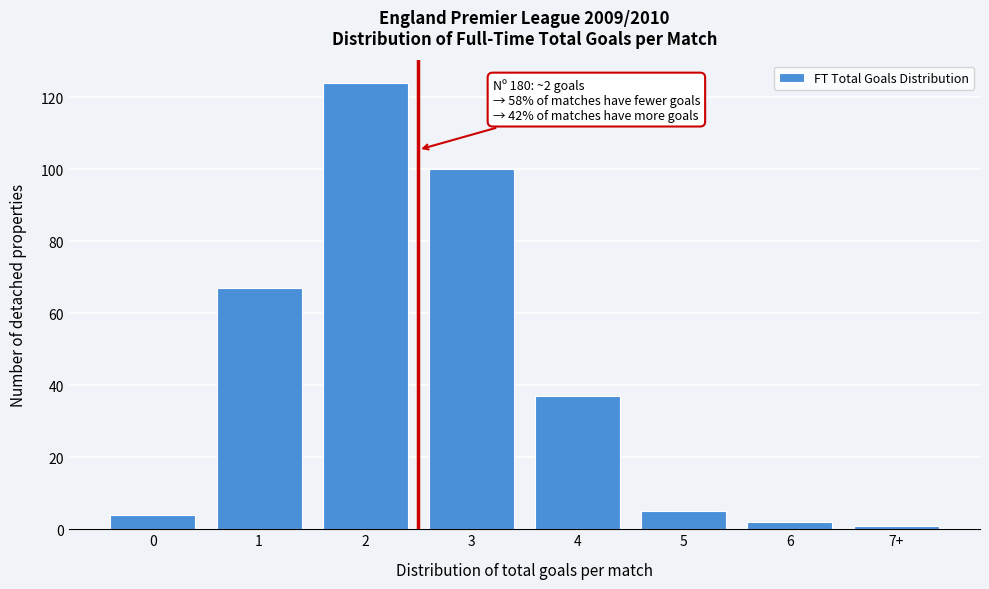

Reading right to left, transcribe all the data shown in this chart.

1	2	5	37	100	124	67	4